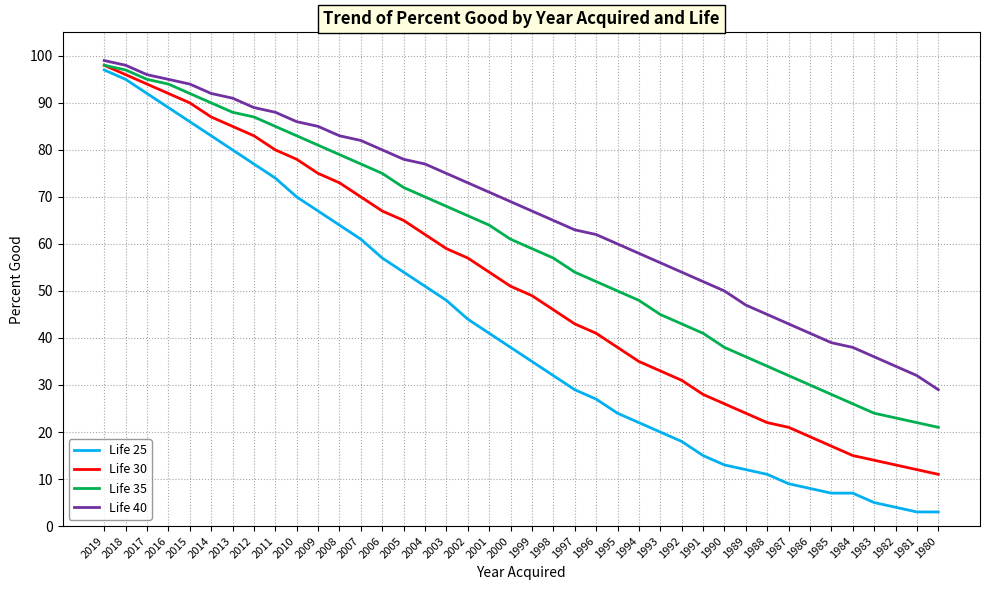

What is the difference between the maximum and minimum values in the Life 40 series?

70